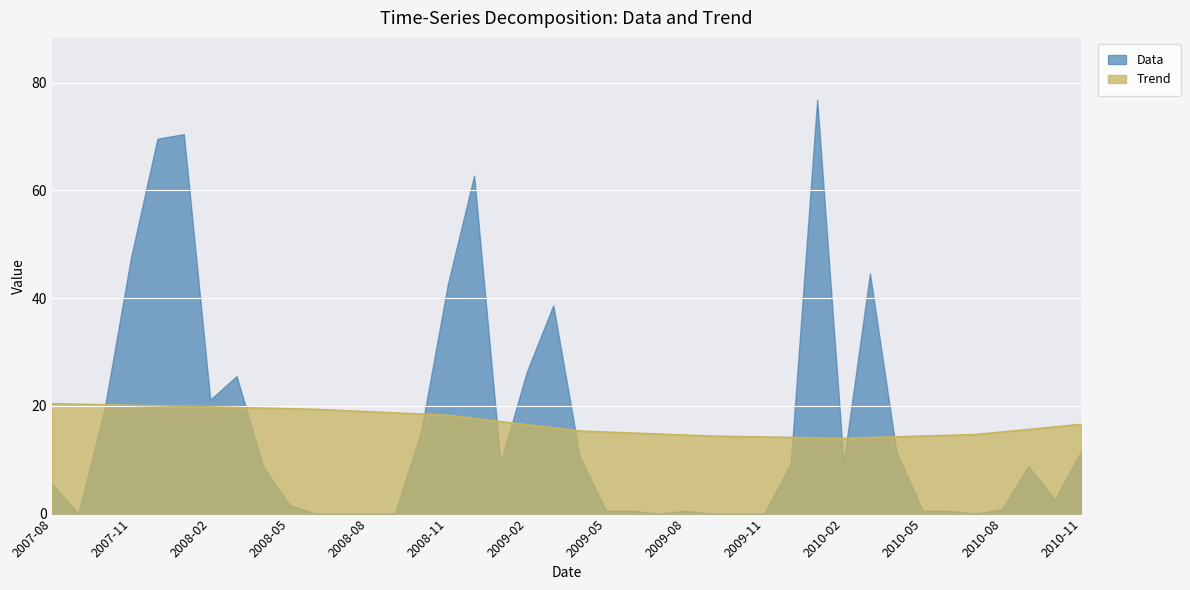

At which label does Trend reach its peak?

2007-08